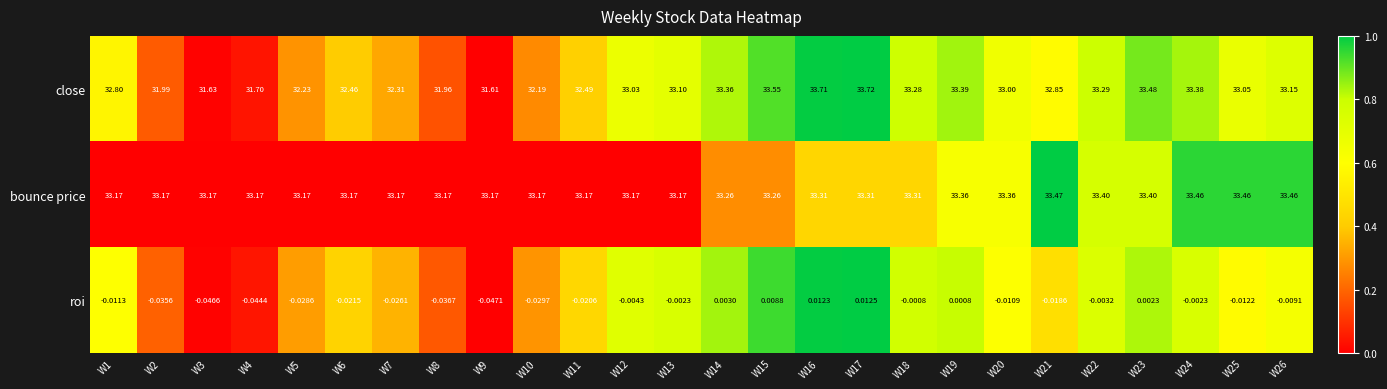

List the series in order of their peak value, highest first.

close, bounce price, roi